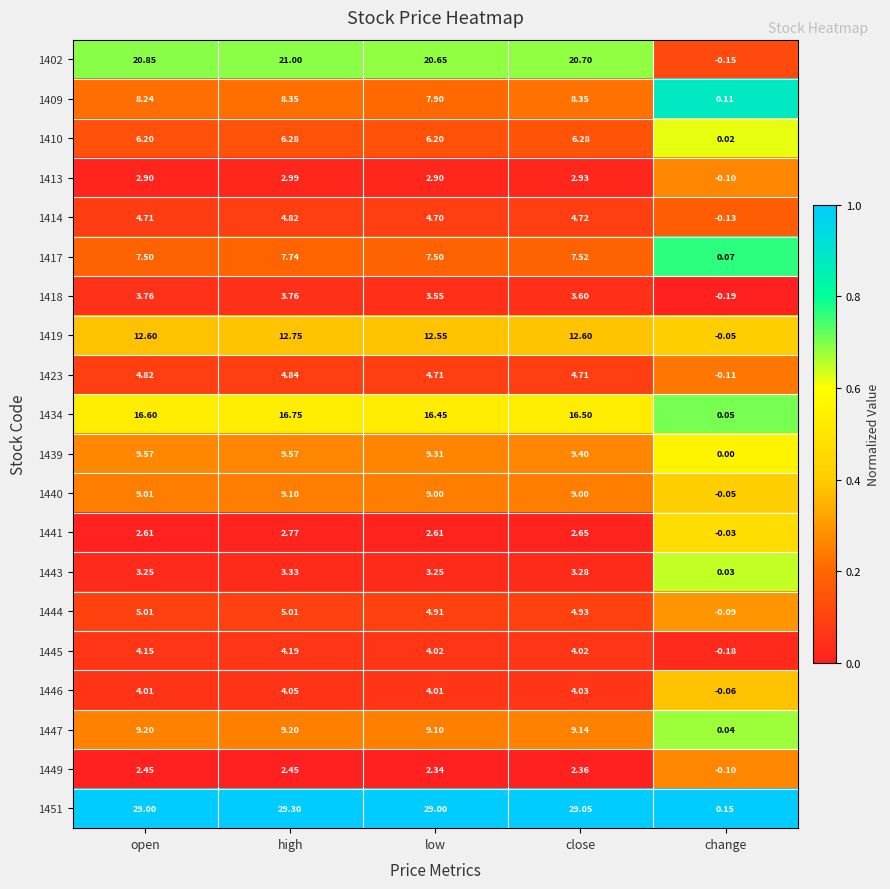

Which series has the largest total across all categories?

1451